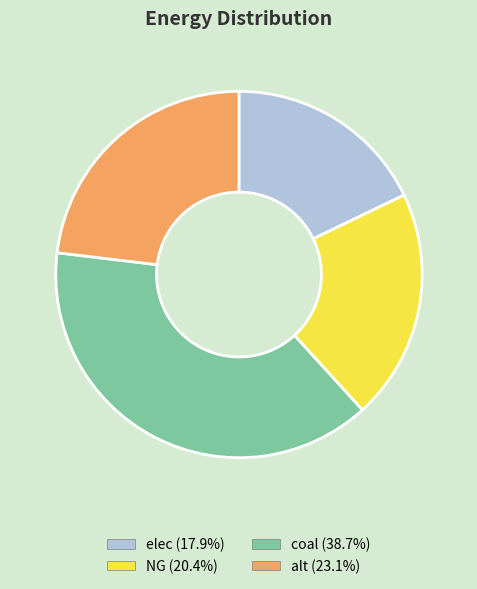

How many slices are in this pie chart?

4